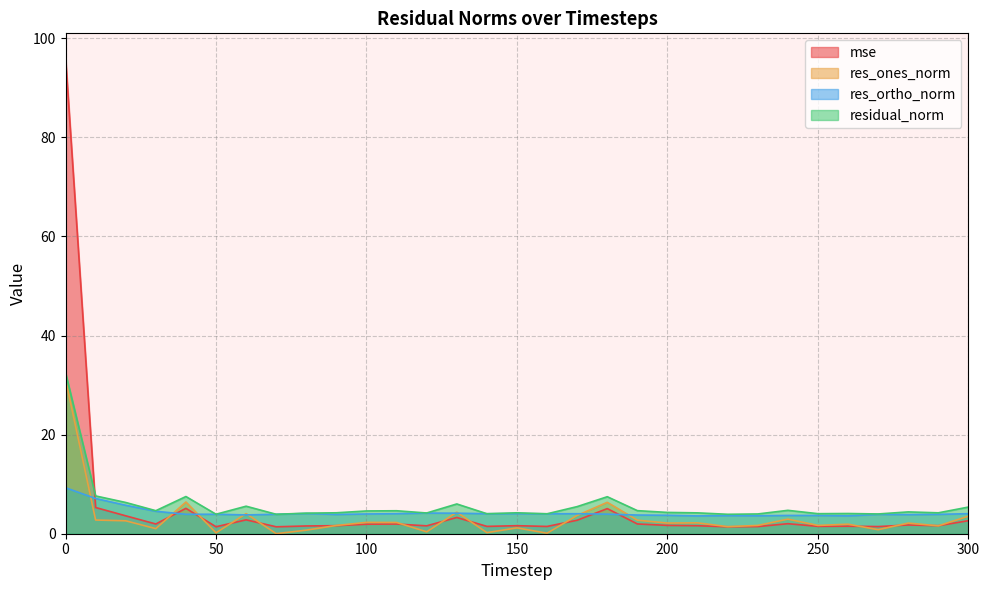

How many interior local valleys does the mse series have?

10